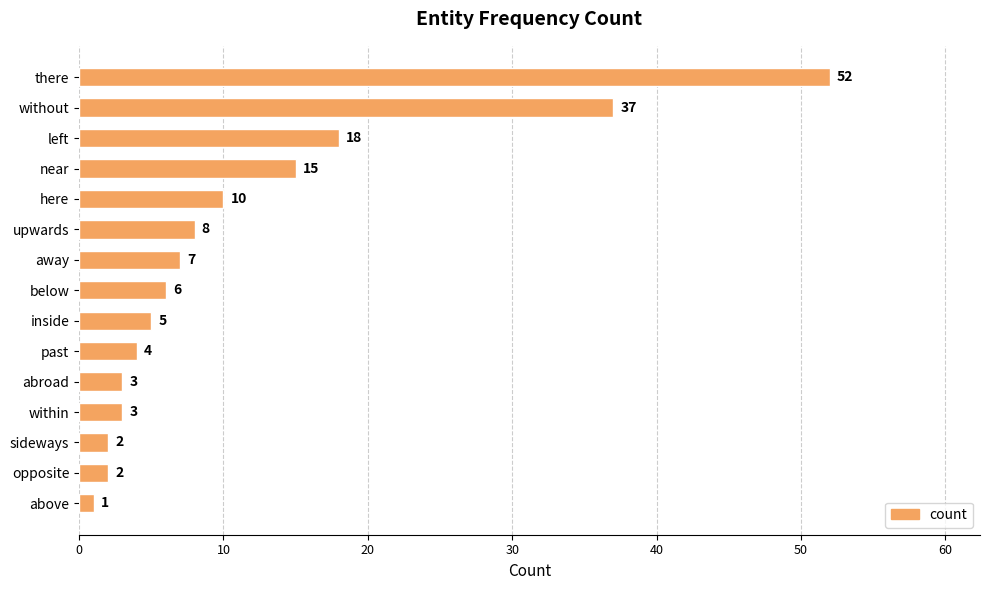

Is it true that the value at sideways is 2?

True